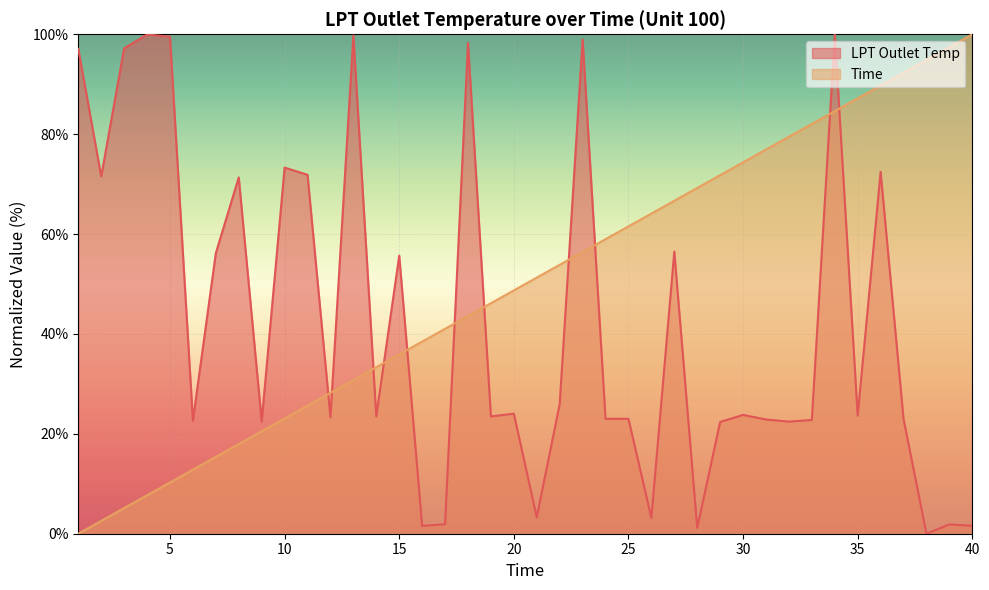

True or false: Time has more than 0 points higher than both neighbors.

False